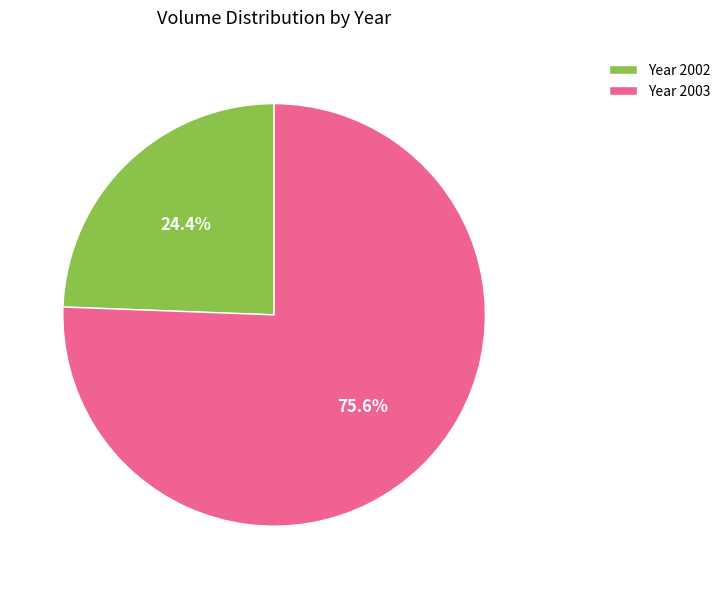

Rank the categories by value from lowest to highest.

Year 2002, Year 2003